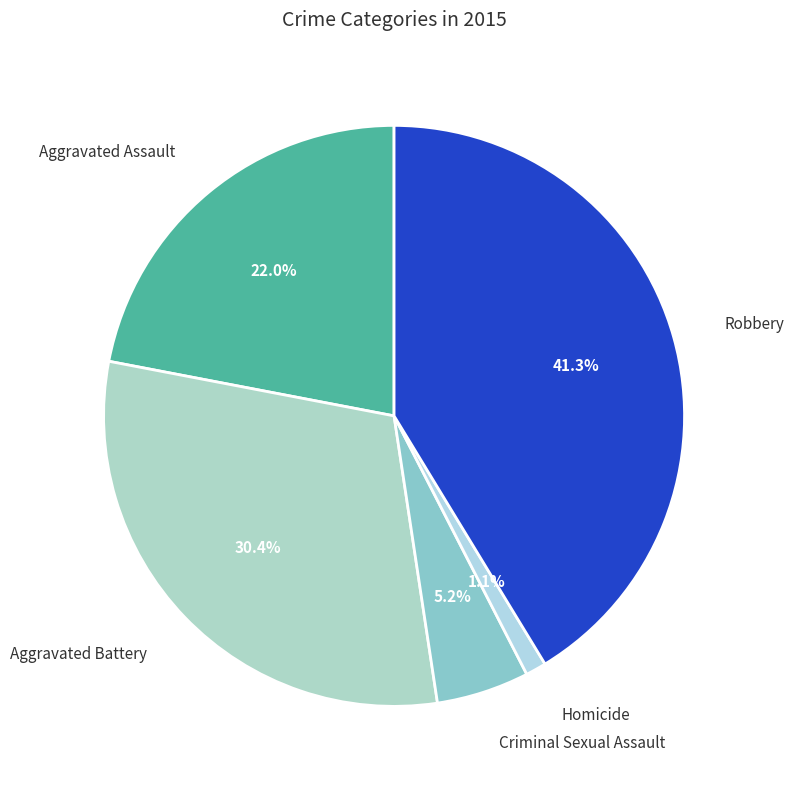

Does any single category account for the majority?

No